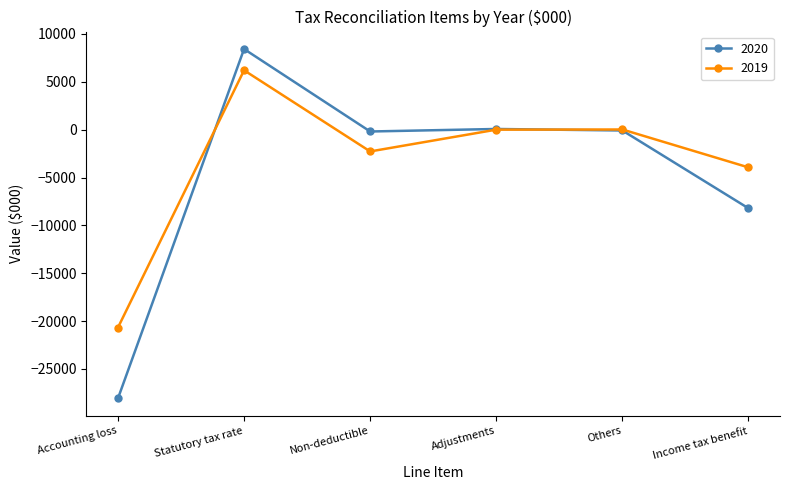

What is the label of the 5th point from the left?

Others